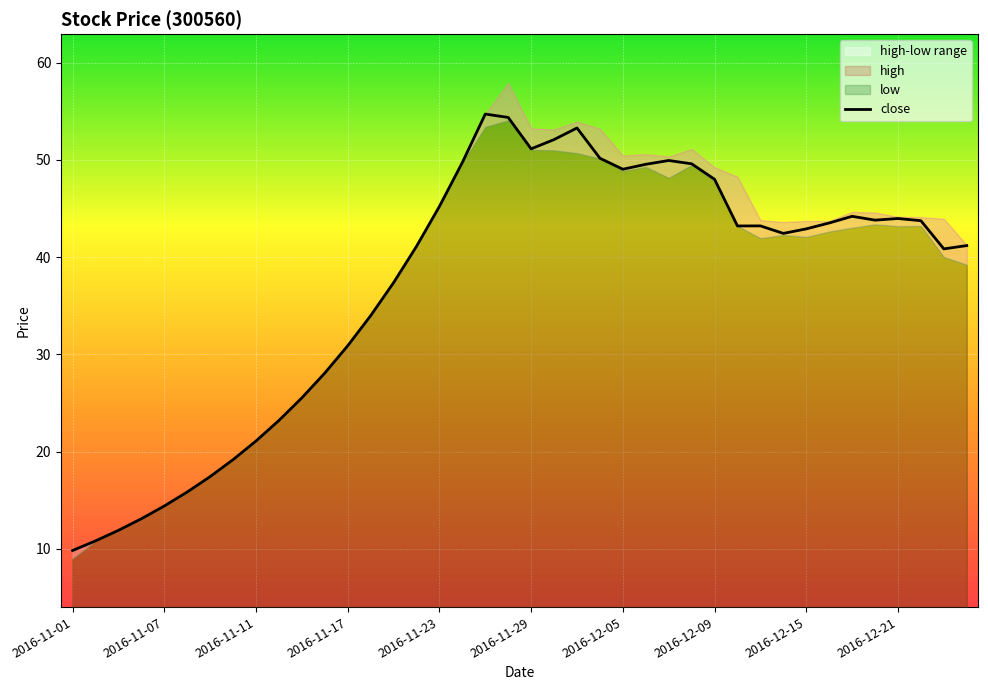

Is it true that the value at 2016-11-01 is 9.8?

True